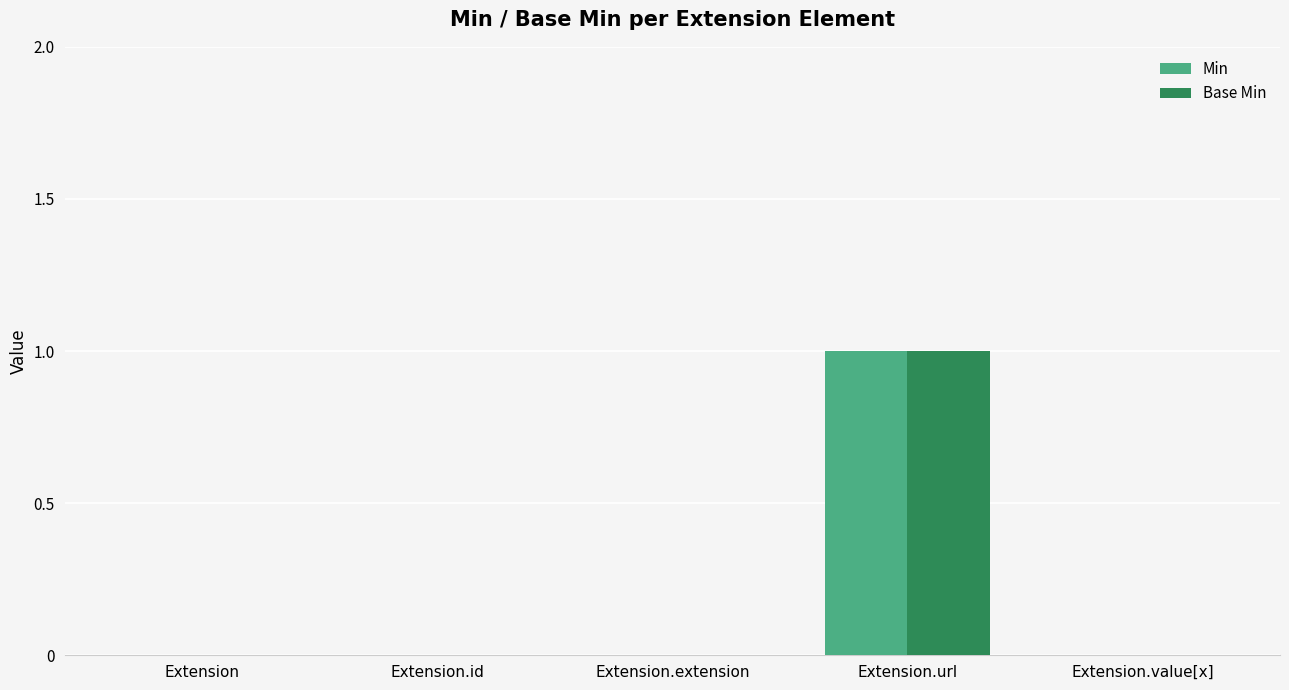

At which label does Min reach its peak?

Extension.url